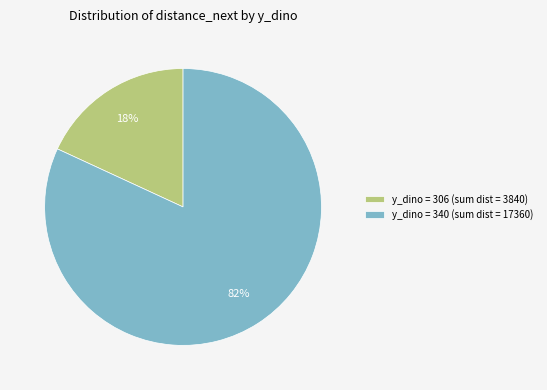

Which category has the smallest portion of the pie?

y_dino = 306 (sum dist = 3840)